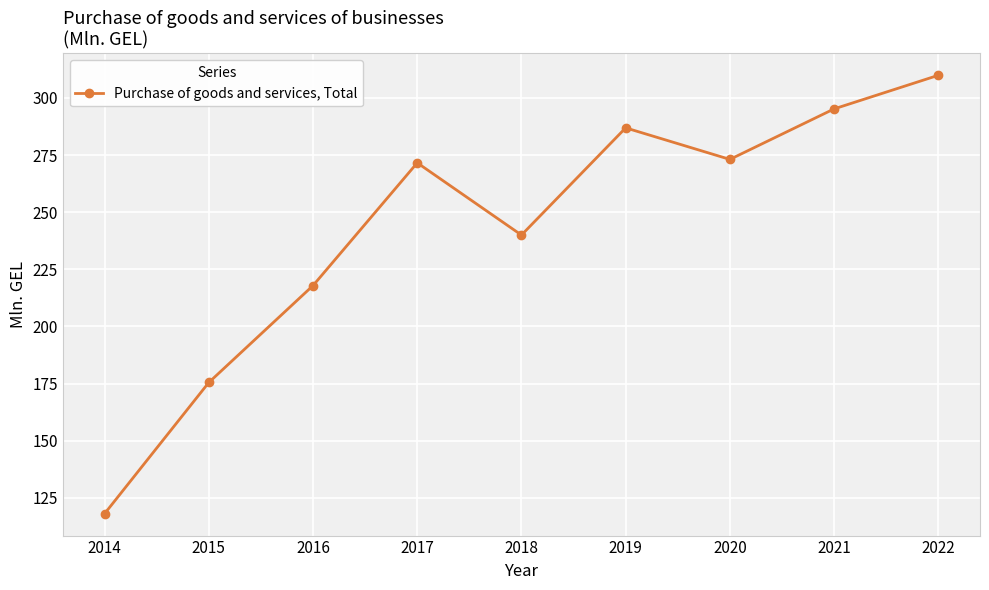

What is the smallest value displayed?

118.1